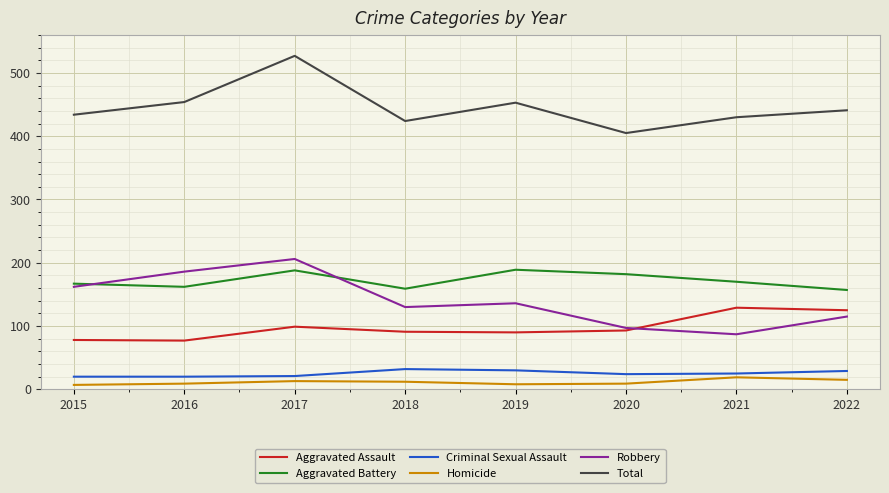

True or false: Aggravated Battery has a value of 162 at 2016.

True